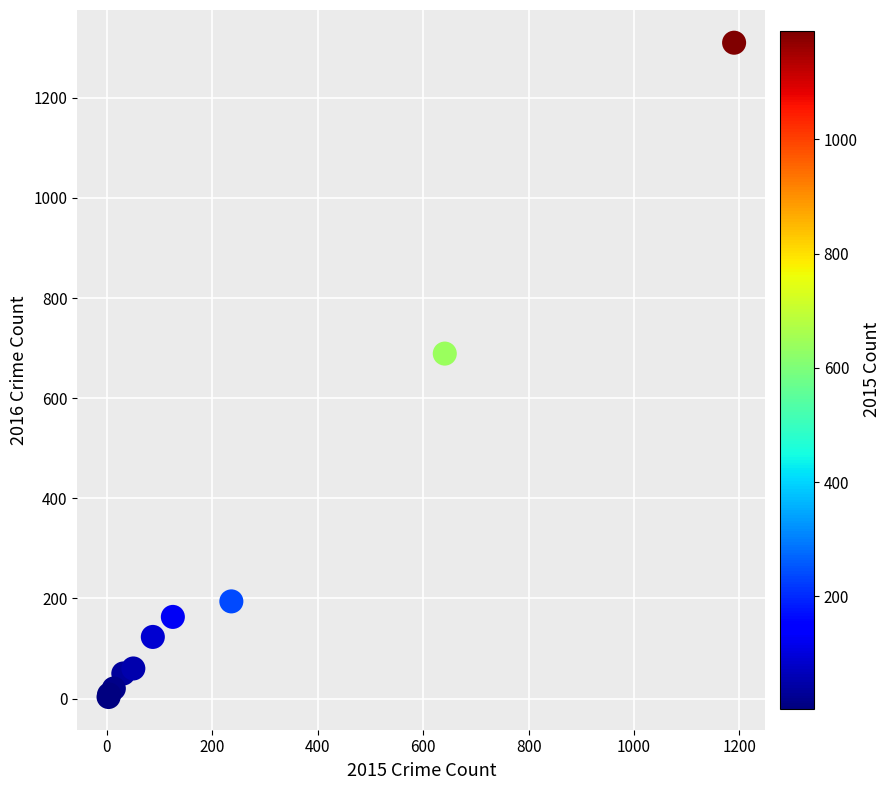

What Y value in the scatter plot is closest to 656?

689